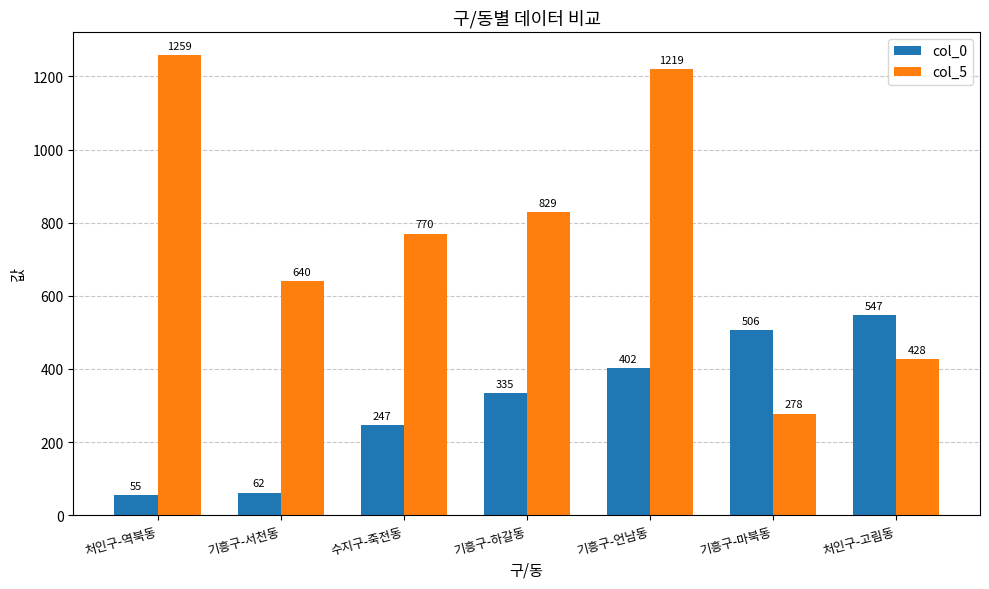

Does the chart contain any negative values?

No